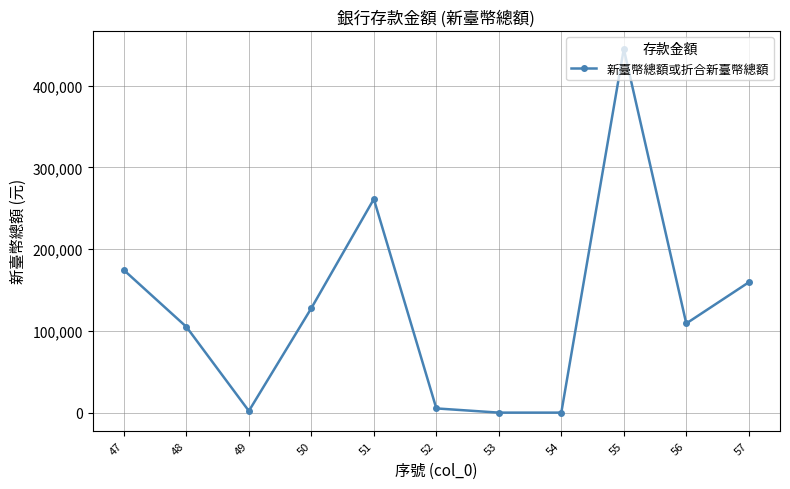

What is the difference between the maximum and minimum values?

444731